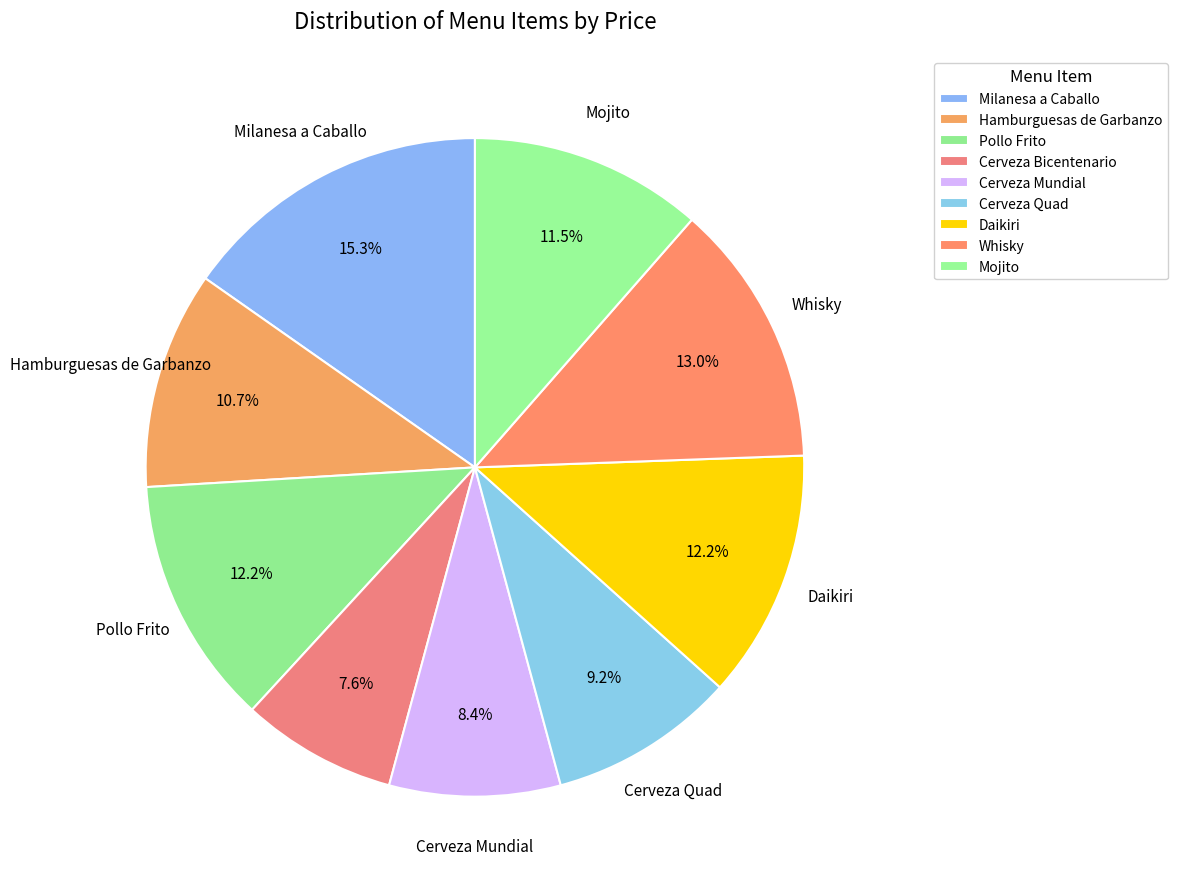

To the nearest percent, what portion does Cerveza Quad represent?

9%